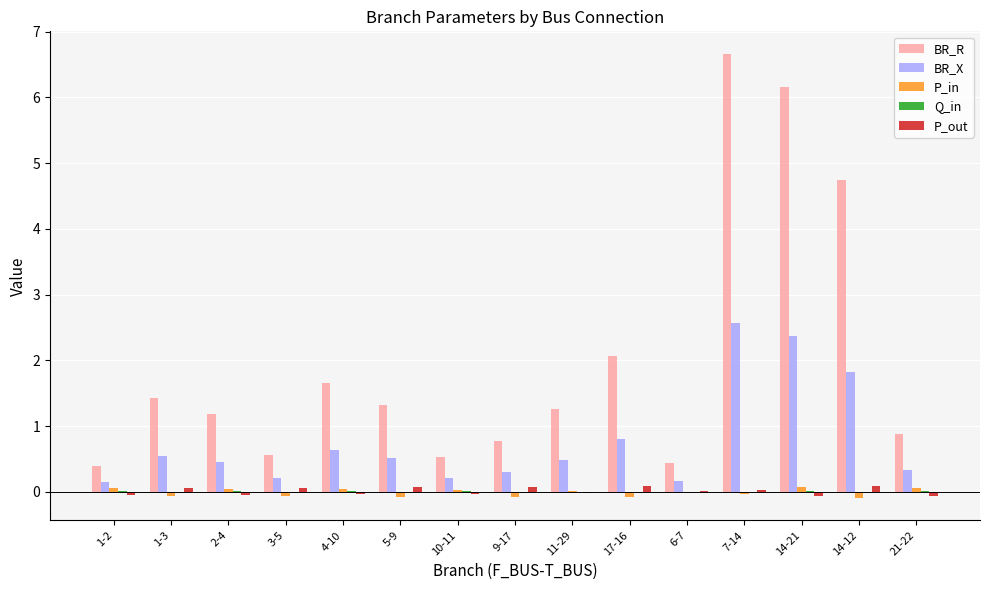

What is the sum of all BR_X values?

11.6